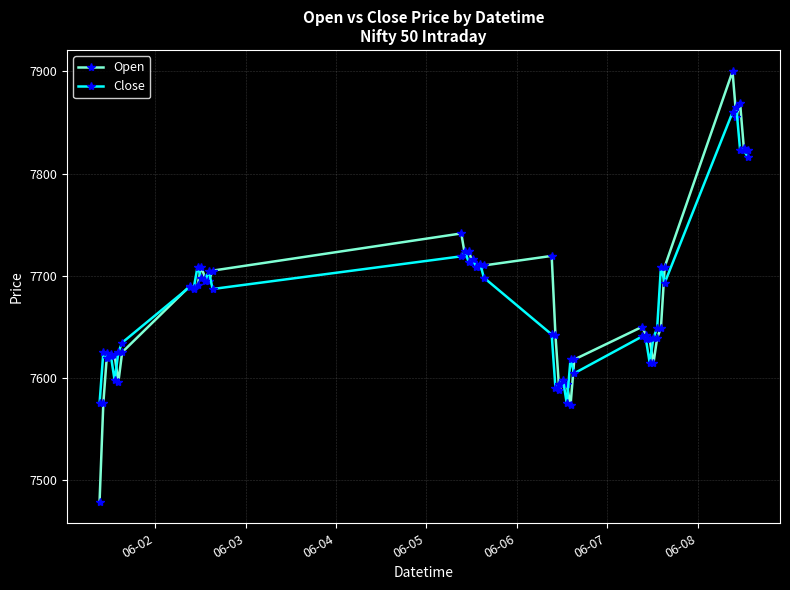

Which series has the largest range (max minus min)?

Open